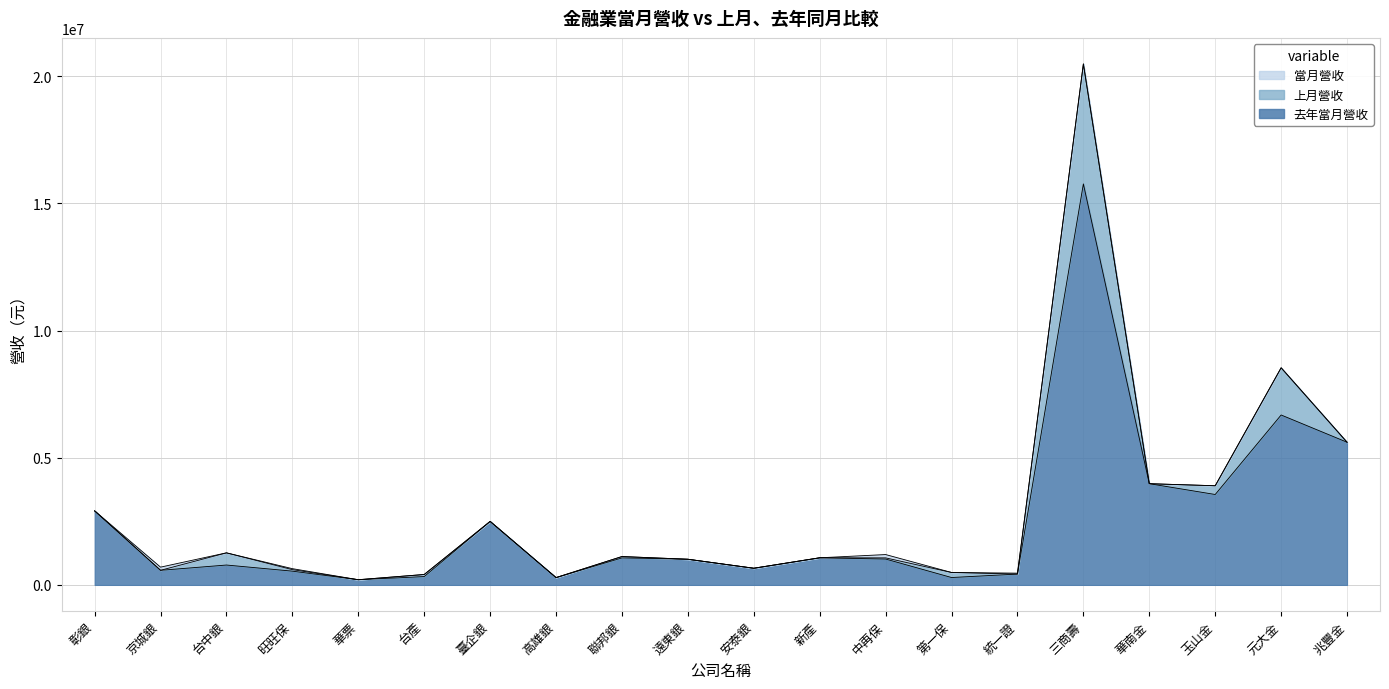

How many values in the 上月營收 series exceed 1068307?

9